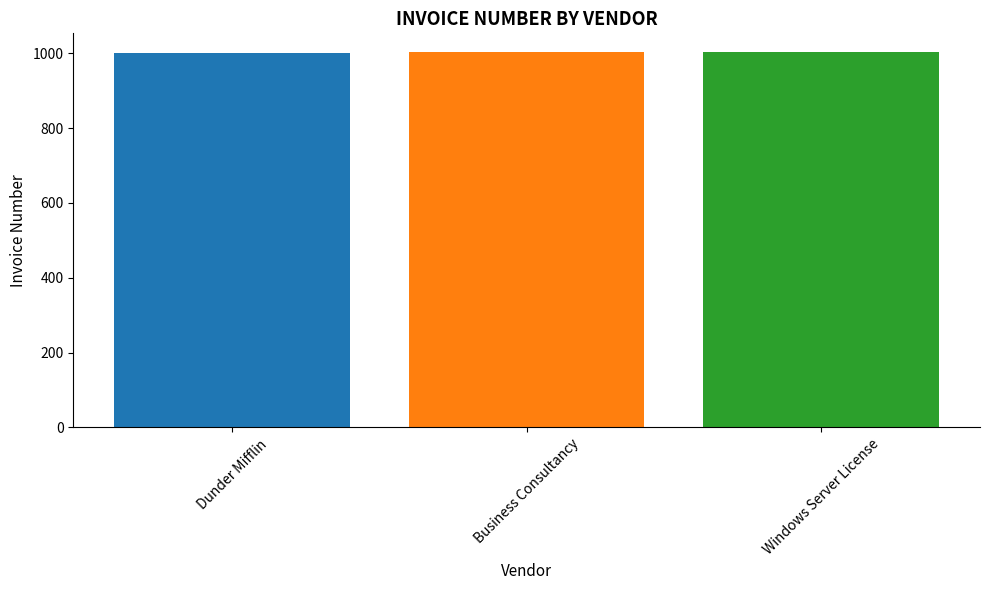

Read the value at Dunder Mifflin.

1001